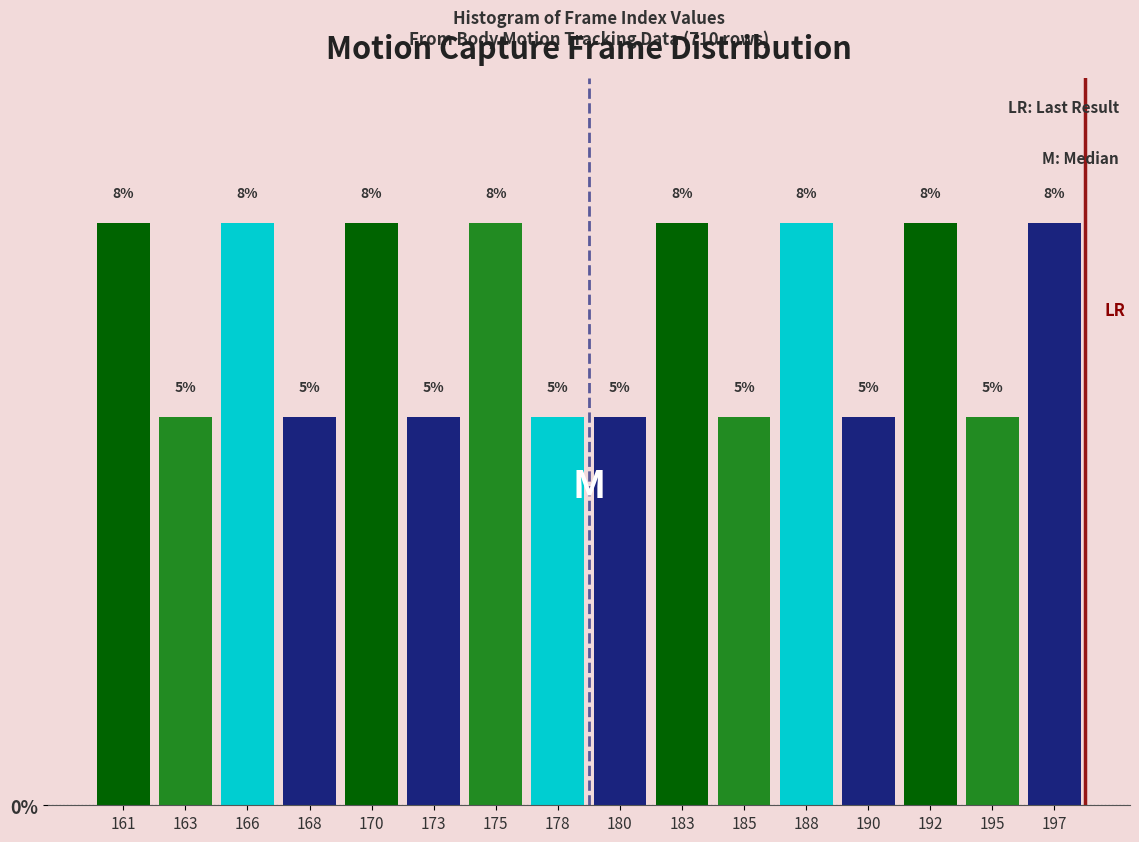

What is the ratio of the value at 192 to the value at 166?

1.0